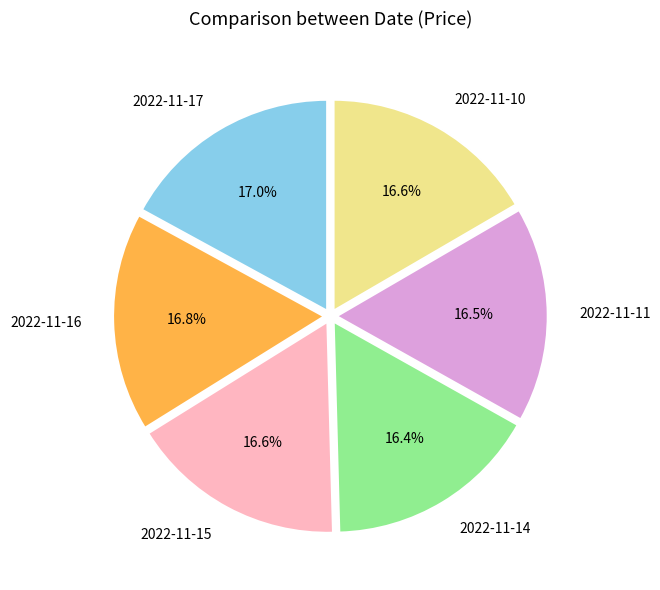

Is it true that 2022-11-17 is 5% of the pie?

False